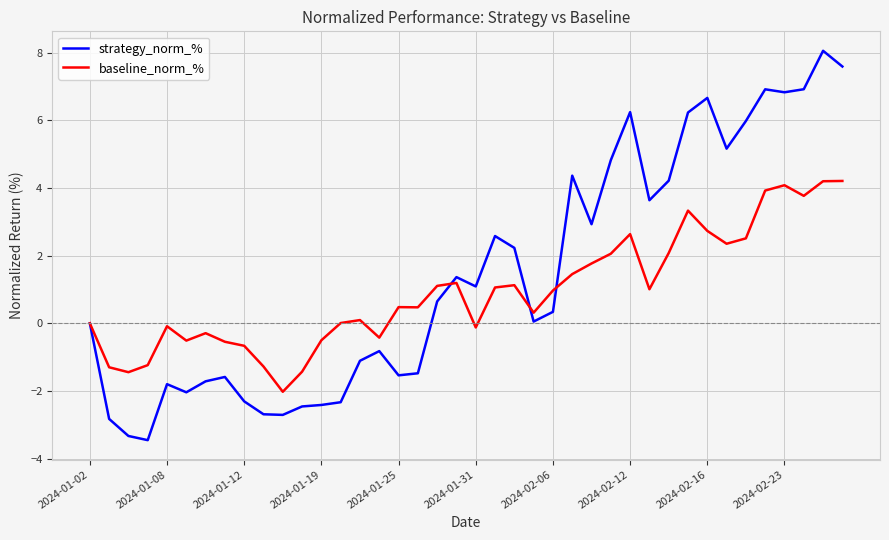

Which series has the largest total across all categories?

strategy_norm_%